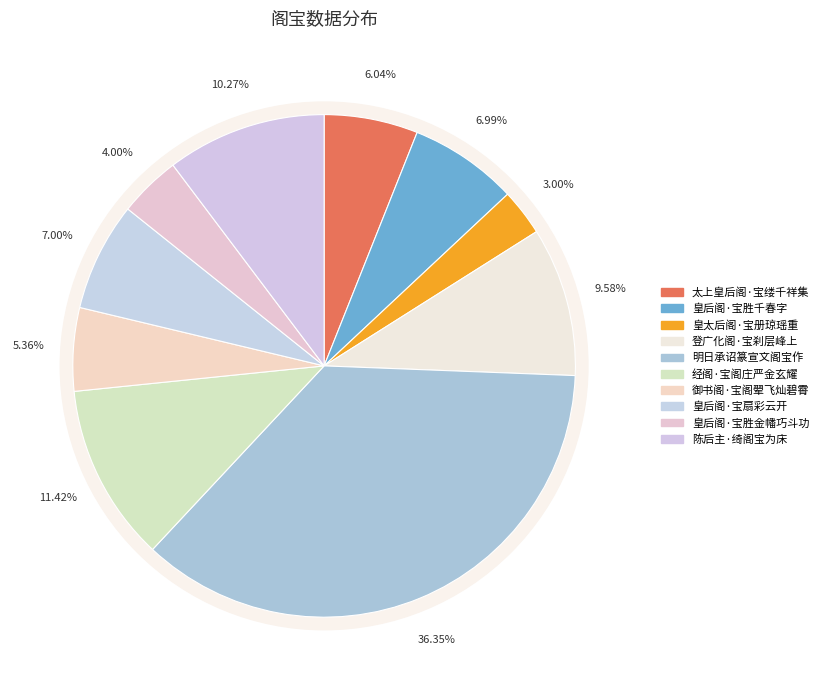

What percentage is NOT represented by 皇太后阁·宝册琼瑶重?

97.0%